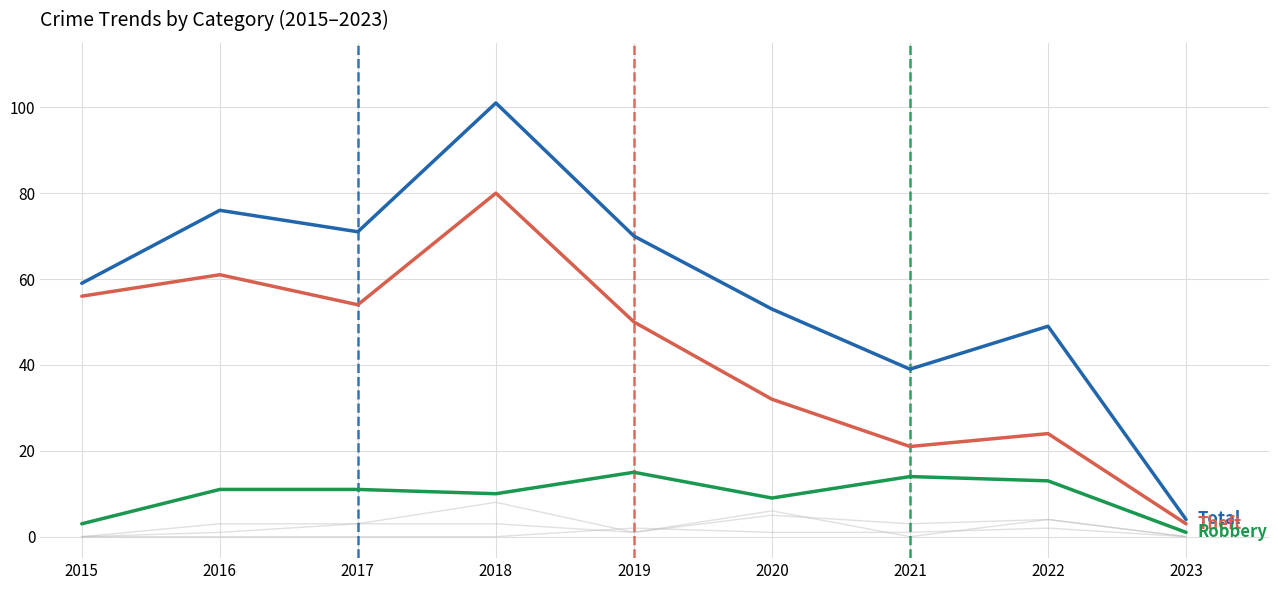

How many lines are shown in the chart?

6